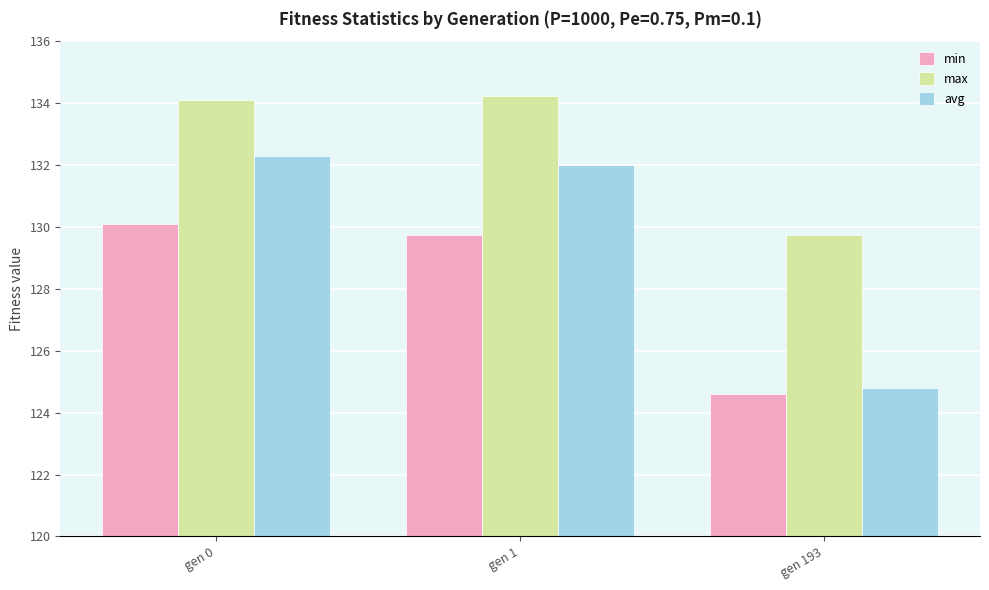

Which series has the widest spread of values?

avg